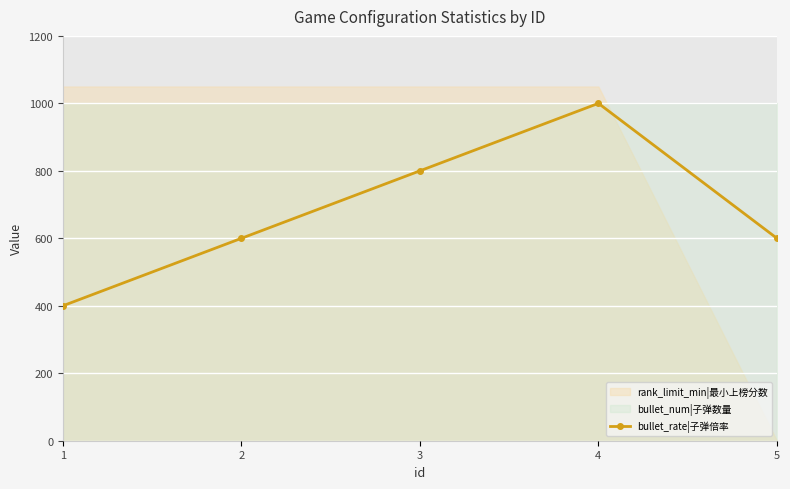

Does the chart display data point markers on the line(s)?

Yes